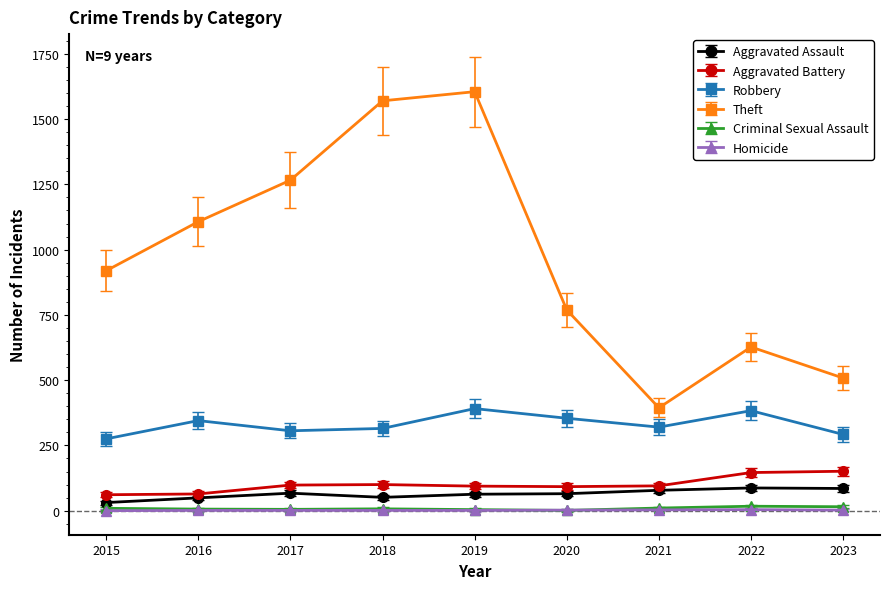

True or false: Homicide and Theft cross at least once.

False